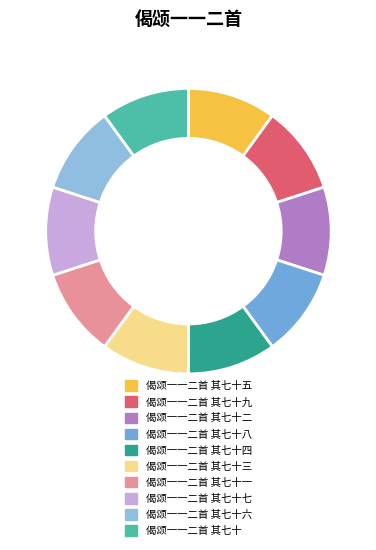

Count the number of slices in the pie.

10